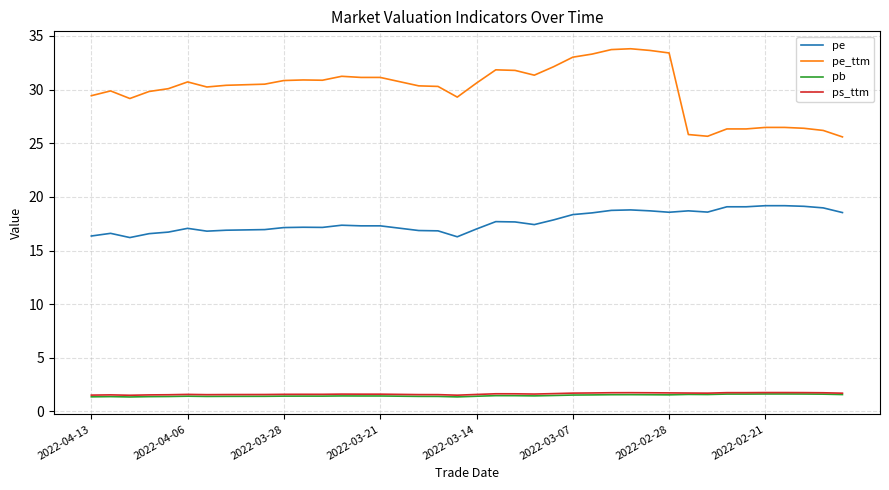

What is the highest value of the ps_ttm series?

1.8